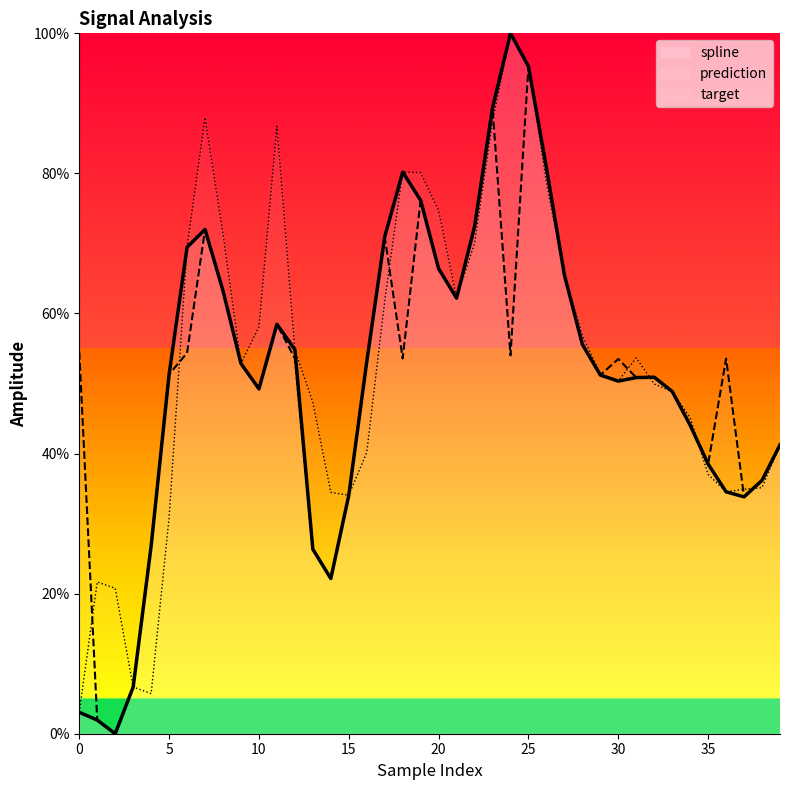

At which label does target reach its peak?

24